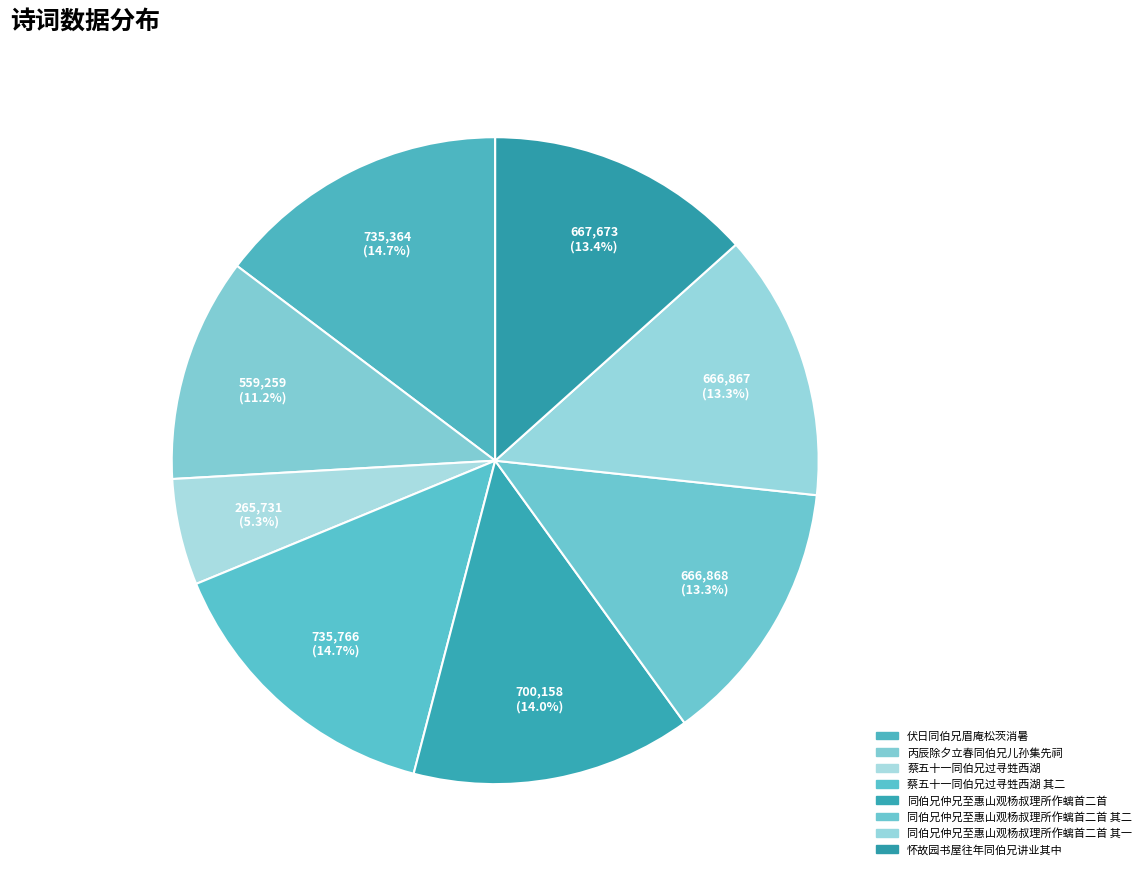

Is 同伯兄仲兄至惠山观杨叔理所作螭首二首 the majority of the pie?

No